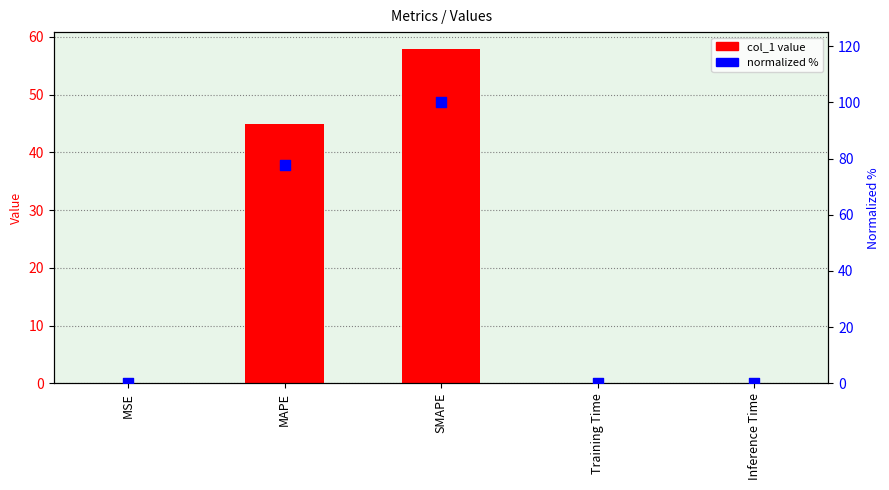

Which series has the widest spread of Y values?

normalized %